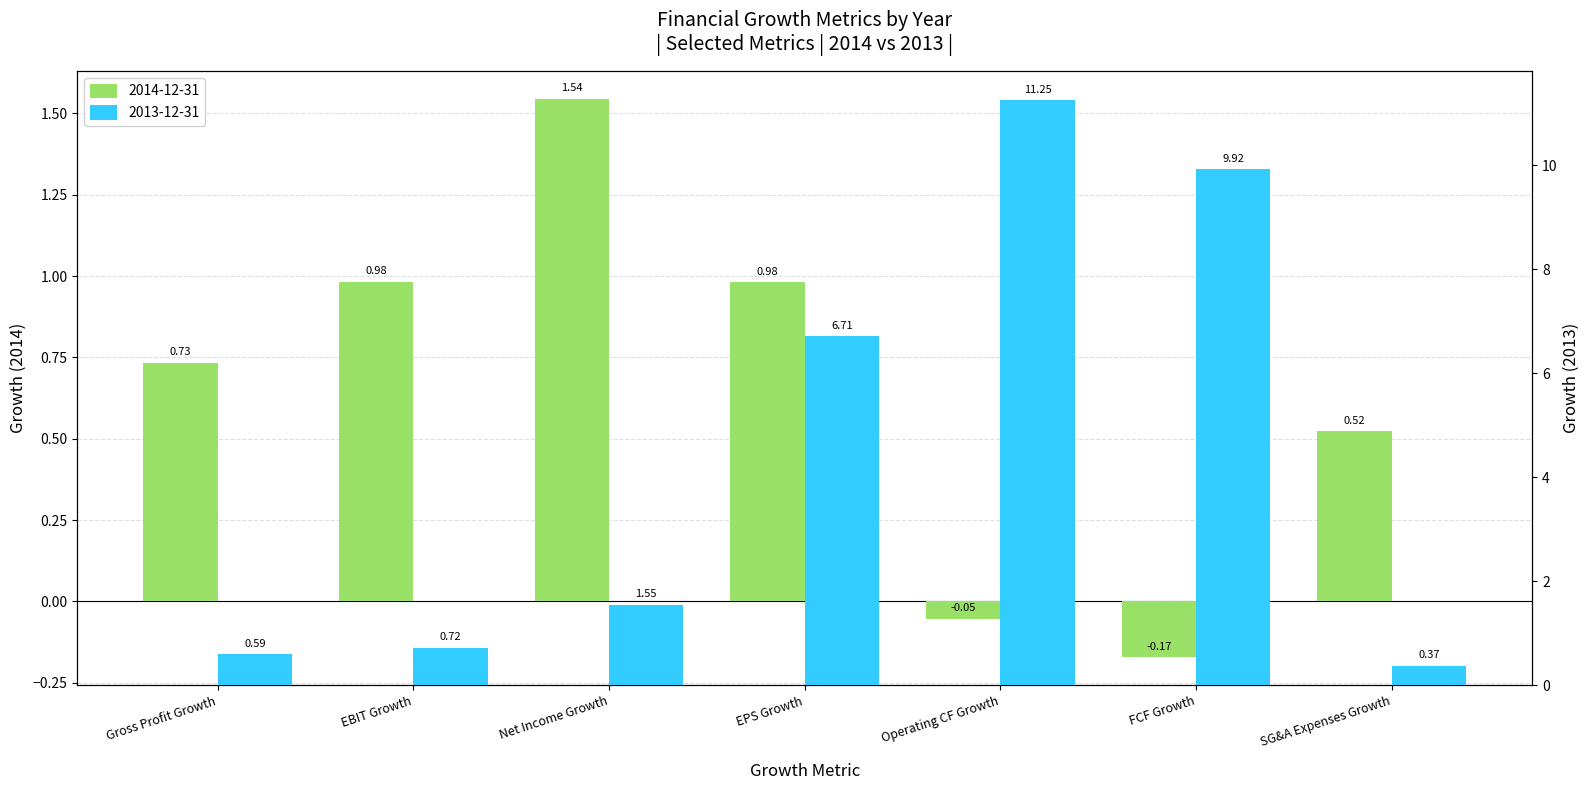

The 2013-12-31 series shows 6.7 at EPS Growth. True or false?

True